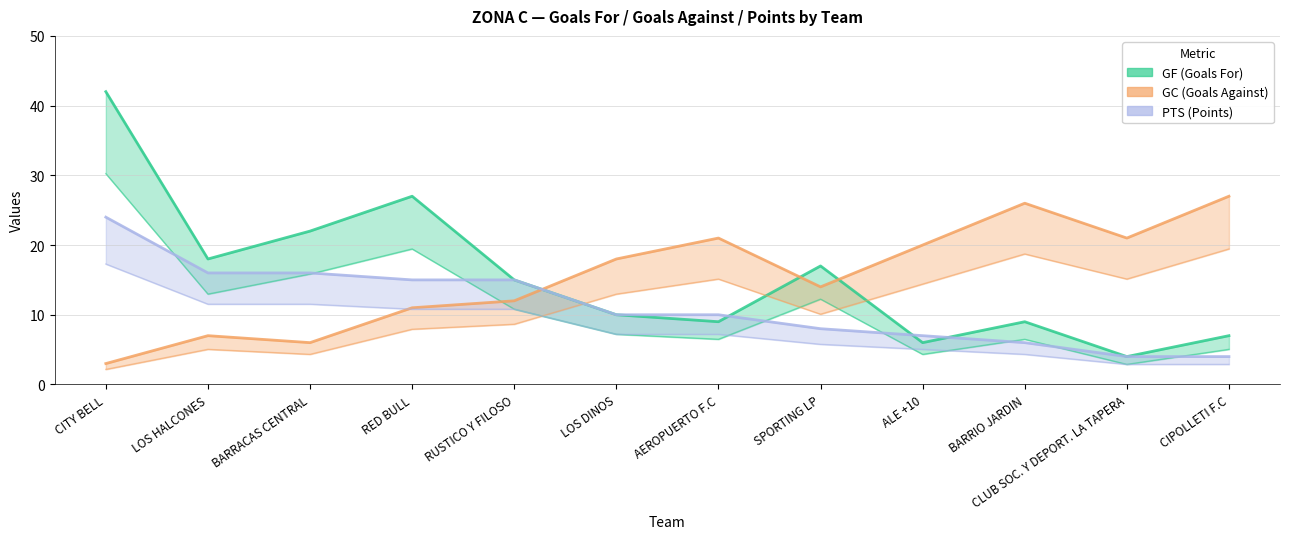

How many lines are shown in the chart?

3